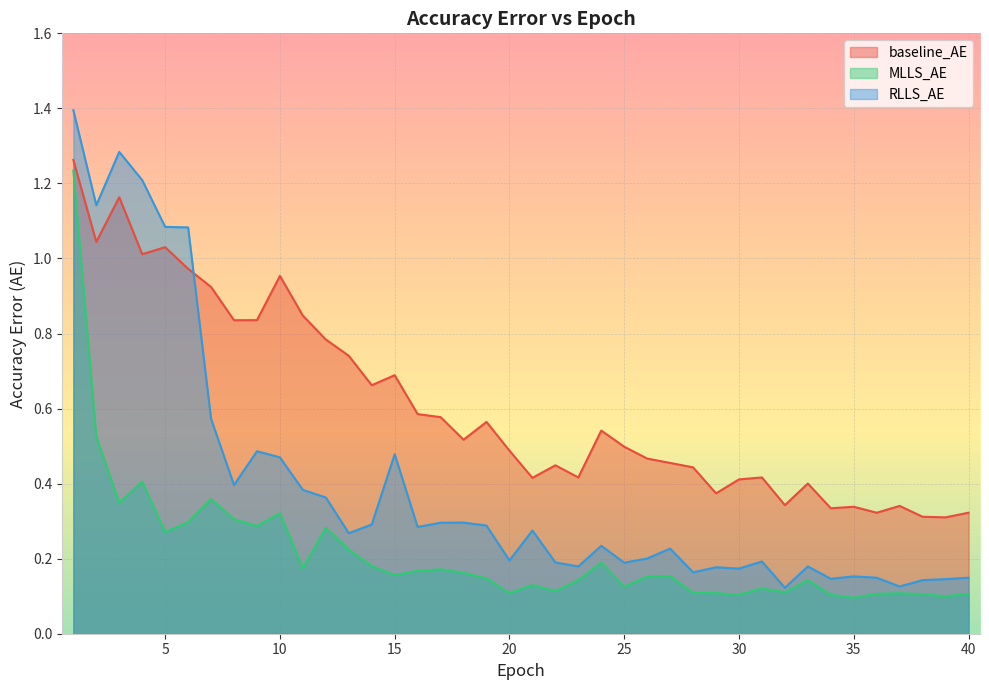

List the series in order of their overall mean, highest first.

baseline_AE, RLLS_AE, MLLS_AE